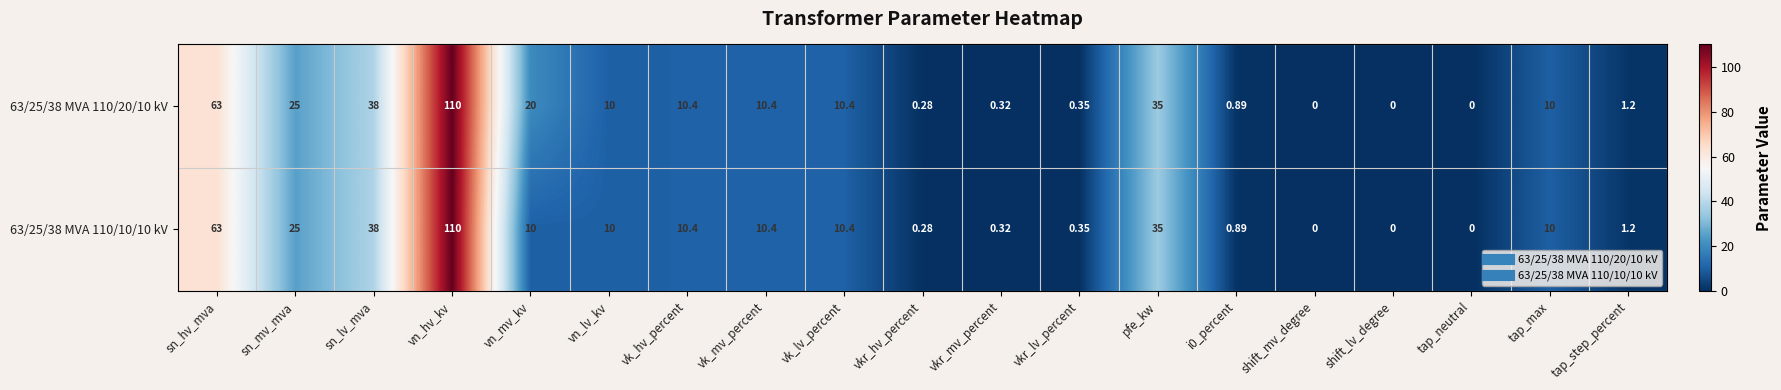

What is the total value across all series at vkr_lv_percent?

0.7